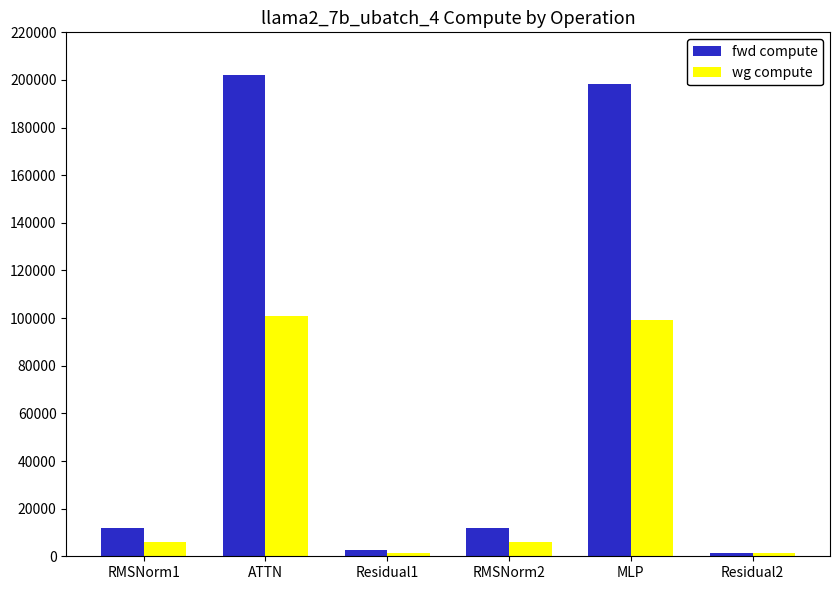

What is the sum of the wg compute values at RMSNorm1 and ATTN?

106908.9